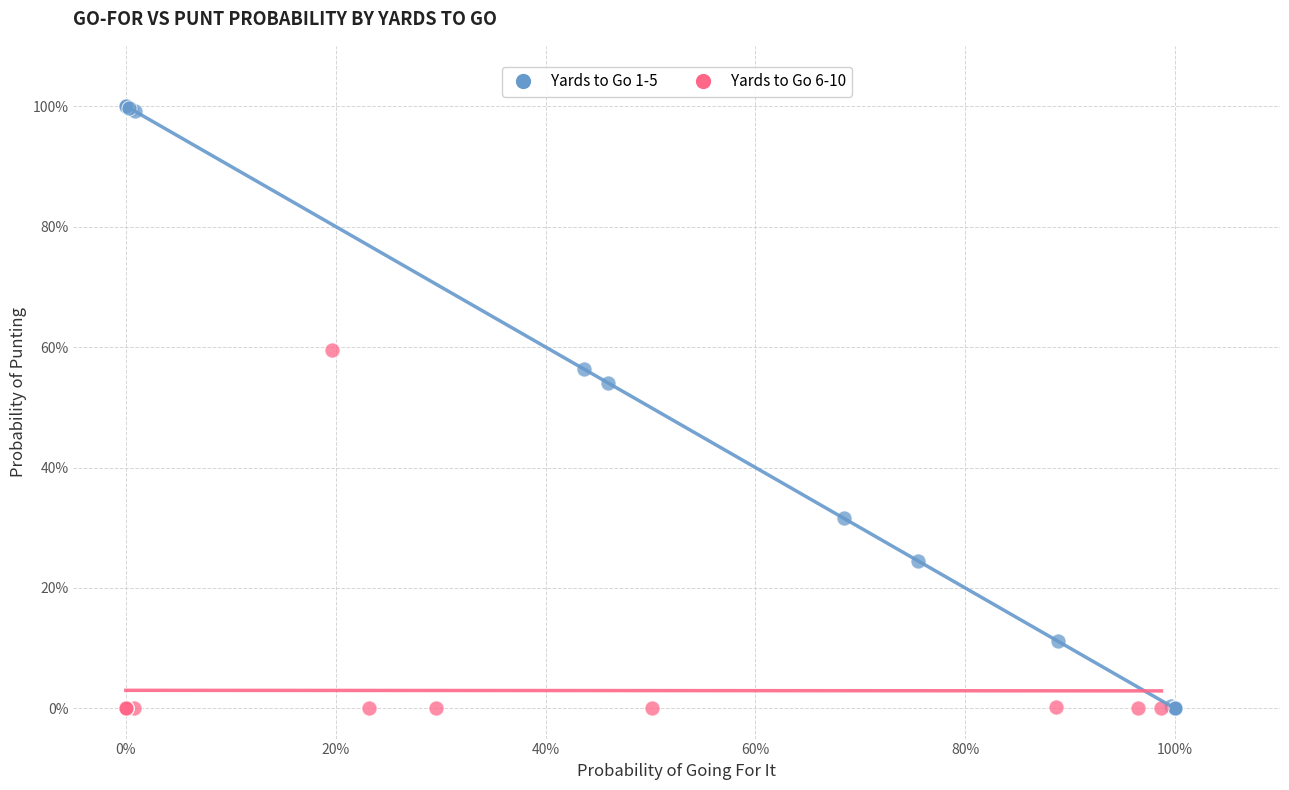

What are all the series names shown in the legend?

Yards to Go 1-5, Yards to Go 6-10